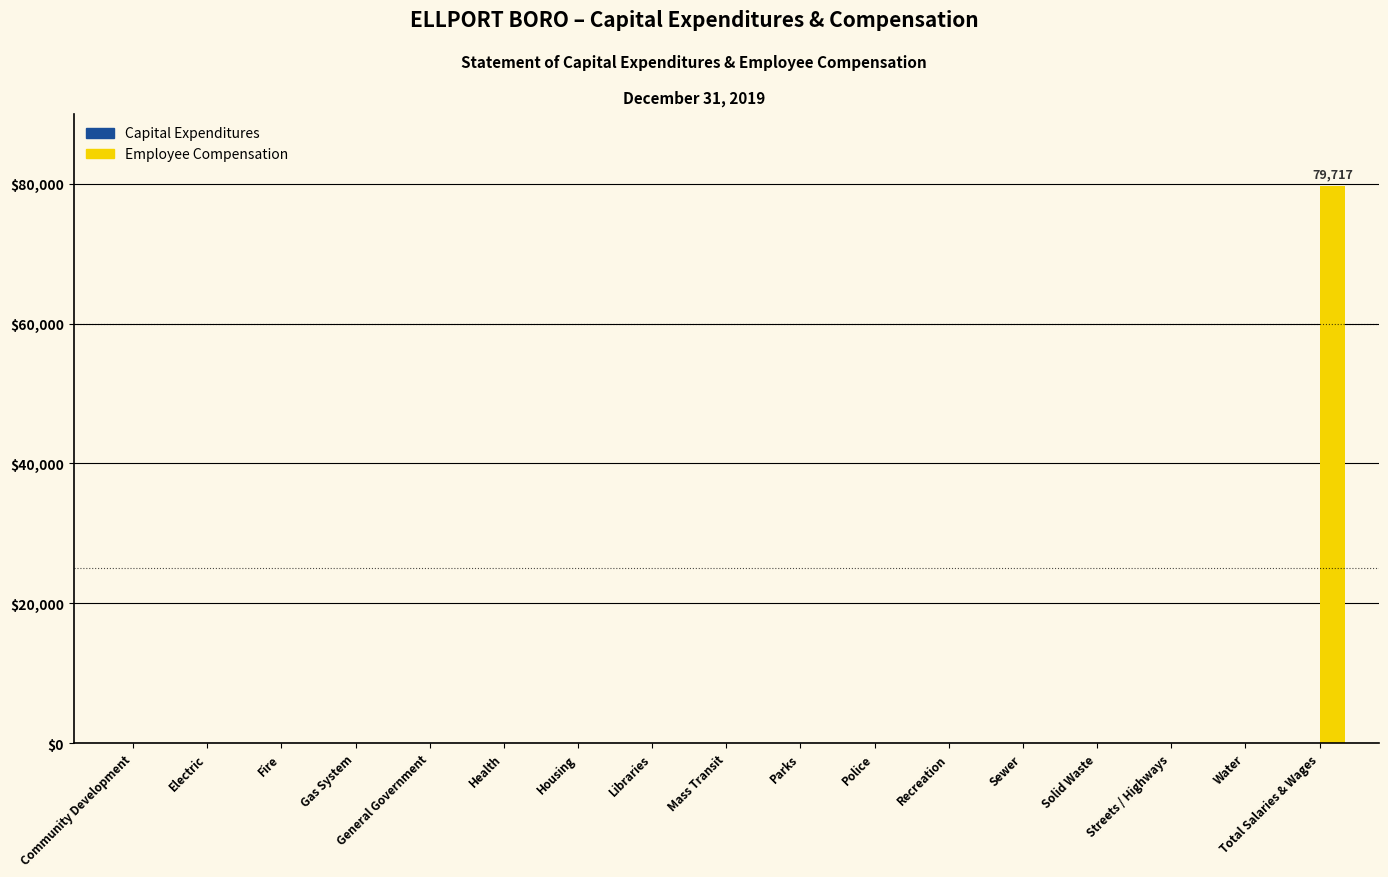

What is the approximate value at Total Salaries & Wages?

79717